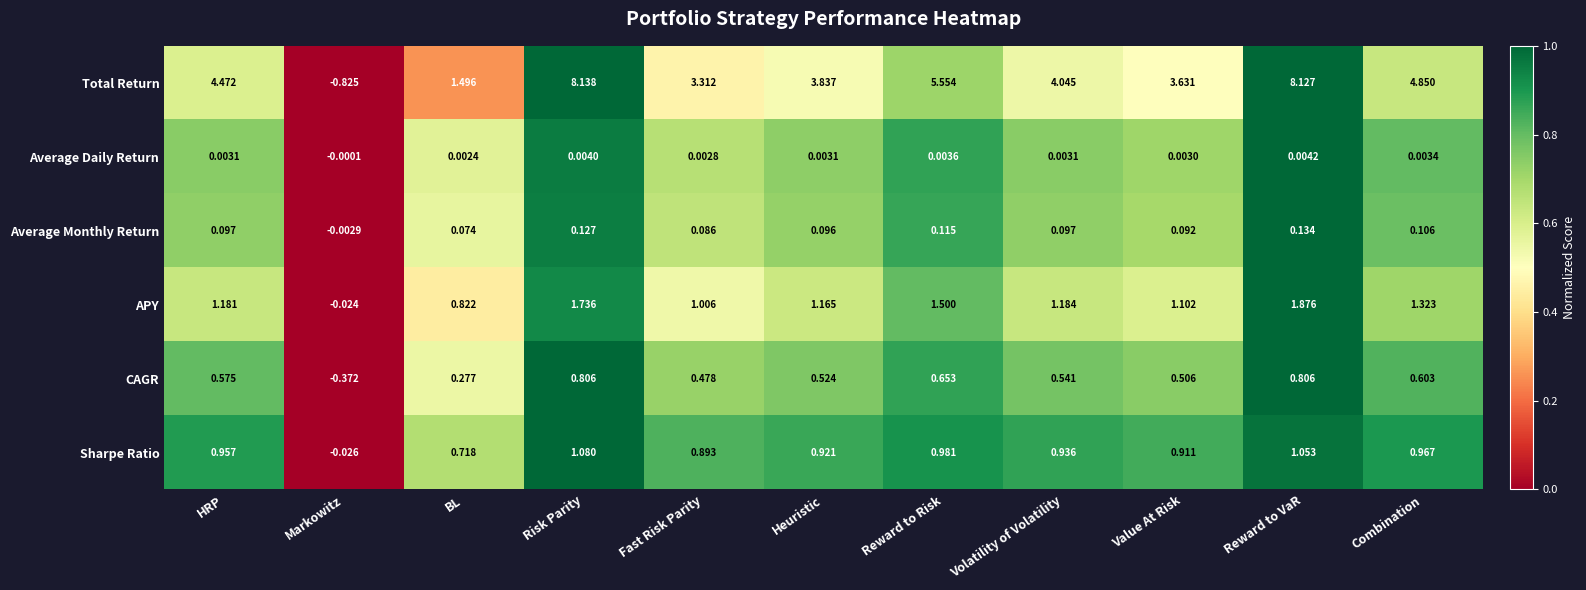

List the series in order of their peak value, highest first.

Total Return, APY, Sharpe Ratio, CAGR, Average Monthly Return, Average Daily Return